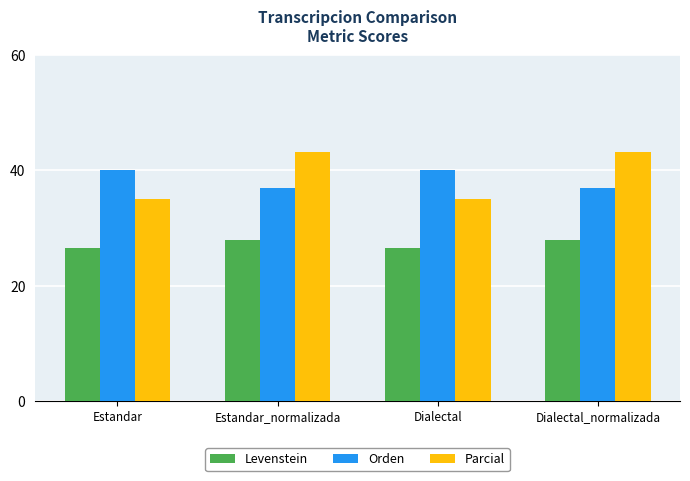

What are all the series names shown in the legend?

Levenstein, Orden, Parcial